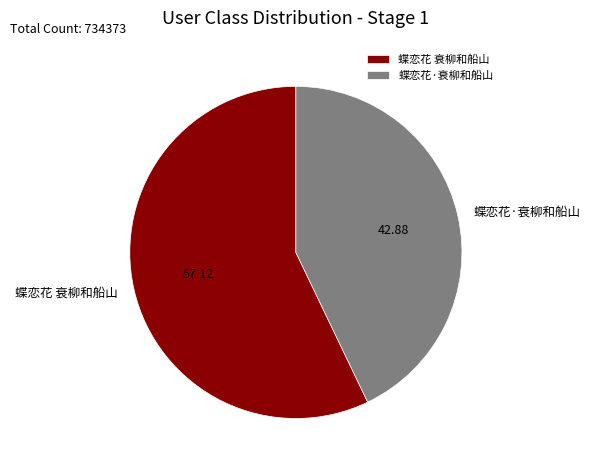

How many segments does this pie chart have?

2